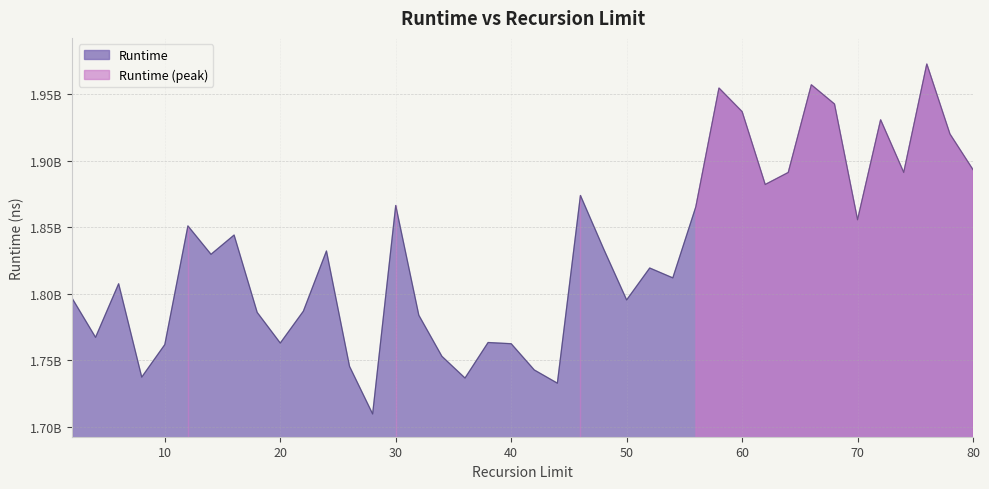

What is the value of the 18th point from the left?

1736516927